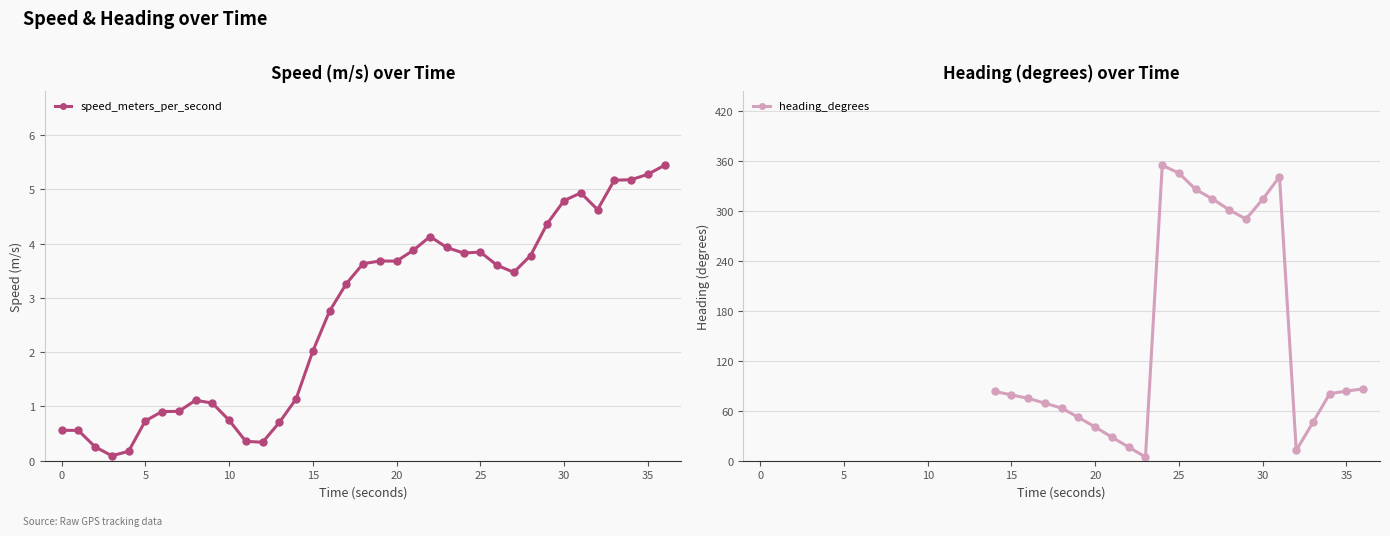

True or false: speed_meters_per_second has a value of 3.9 at 23.

True